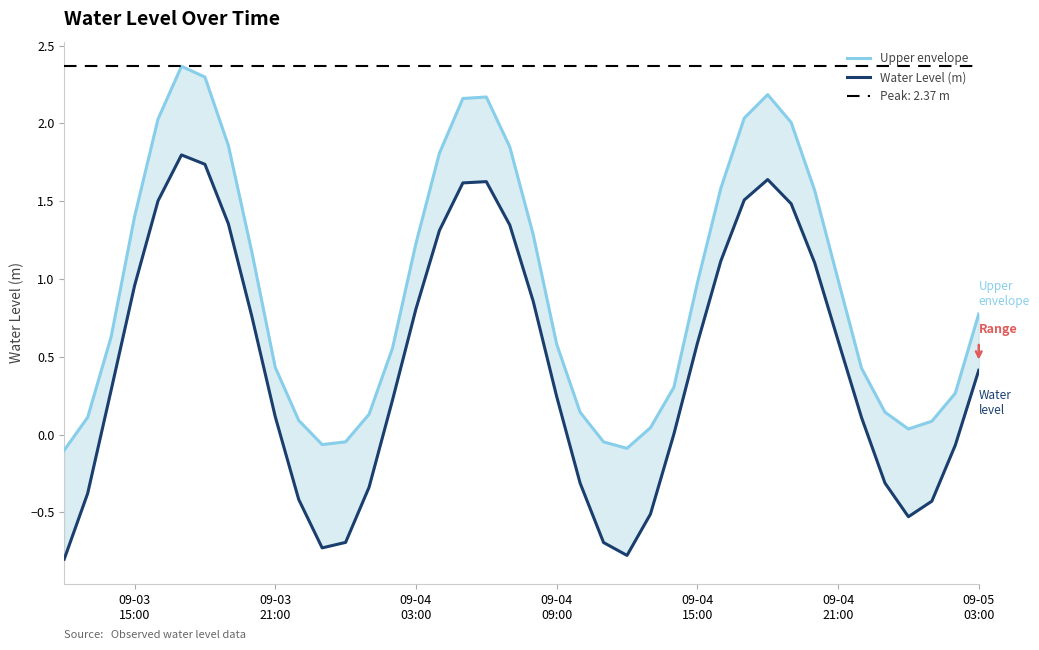

What is the difference between the maximum and minimum values in the Upper envelope series?

2.5